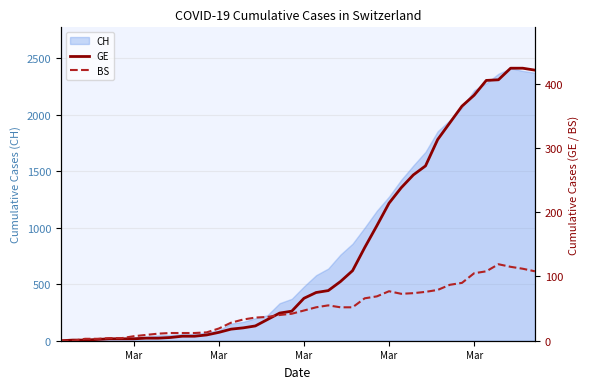

How many intersections are there between BS and GE?

2